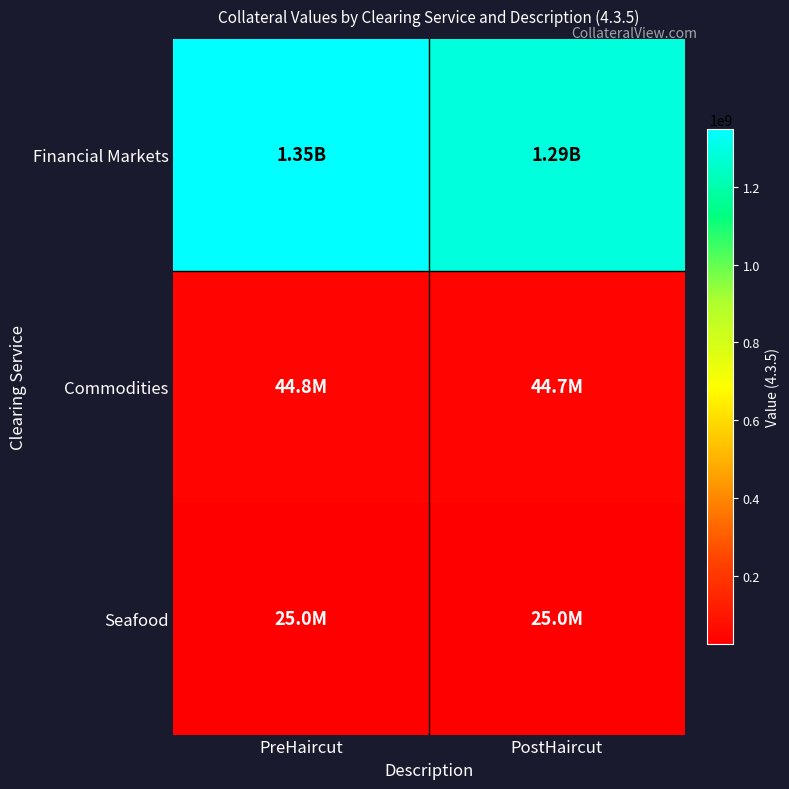

Which label corresponds to the smallest value in the chart?

PreHaircut